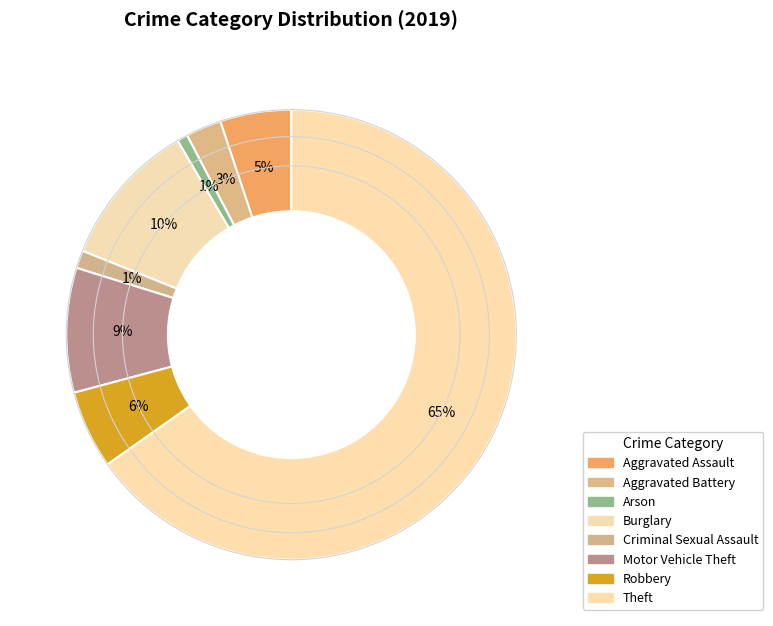

How many segments does this pie chart have?

8